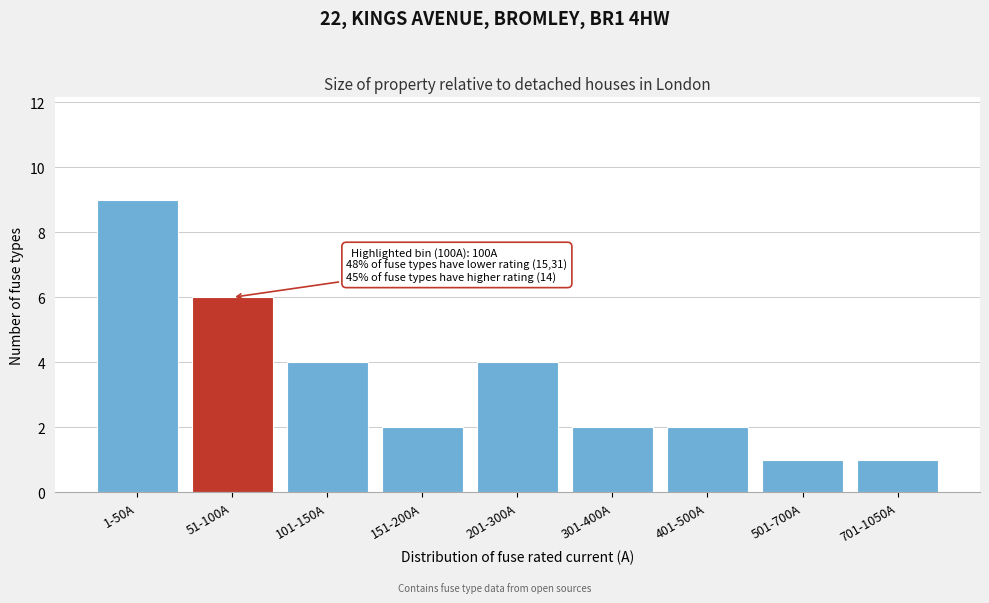

Reading left to right, what are all the values shown in this chart?

9	6	4	2	4	2	2	1	1